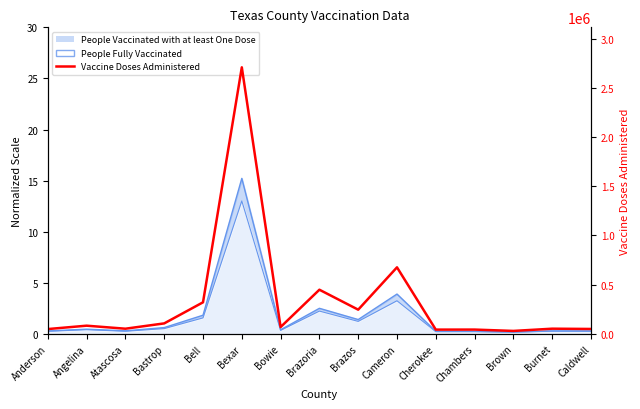

What is the maximum value shown in the chart?

2709549